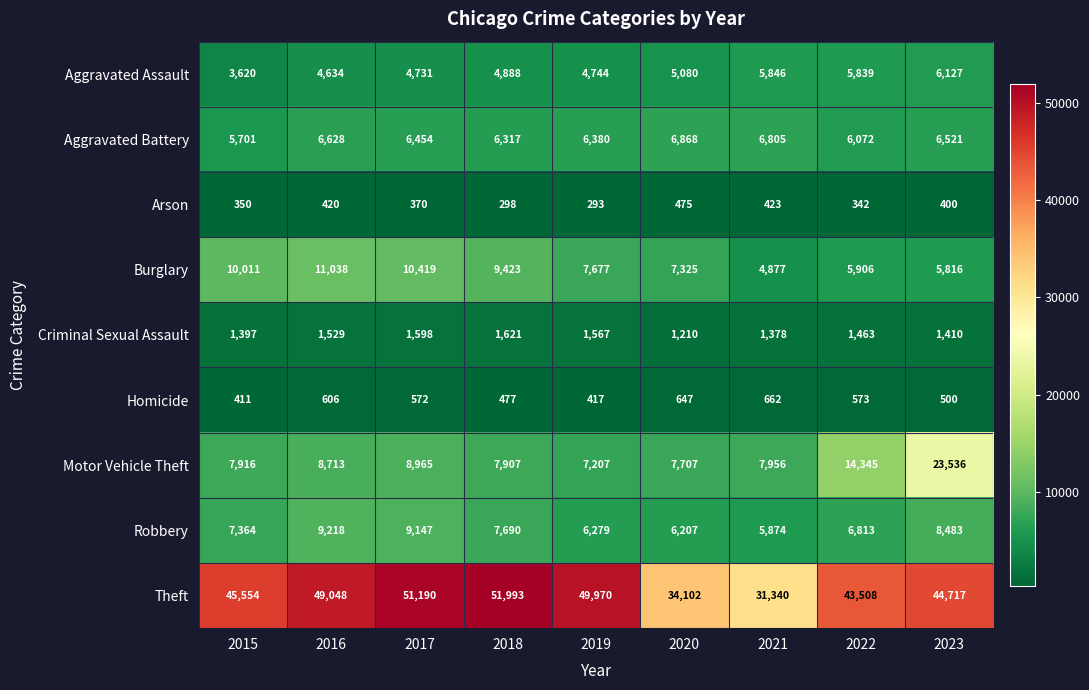

What is the total value across all series at 2015?

82324